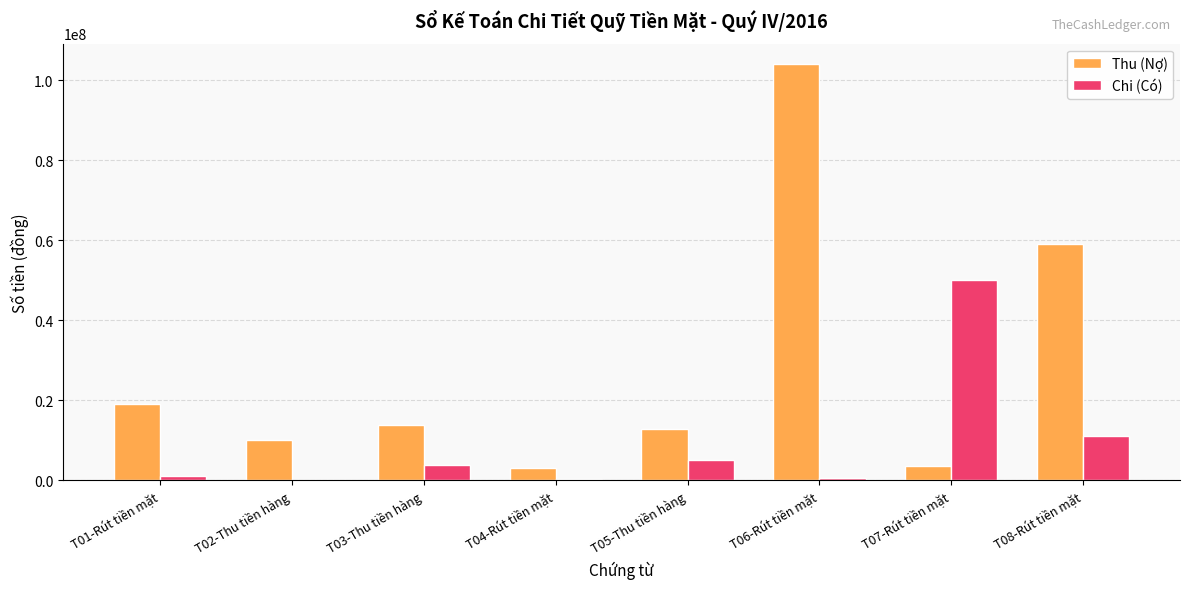

Which series has the largest total across all categories?

Thu (Nợ)